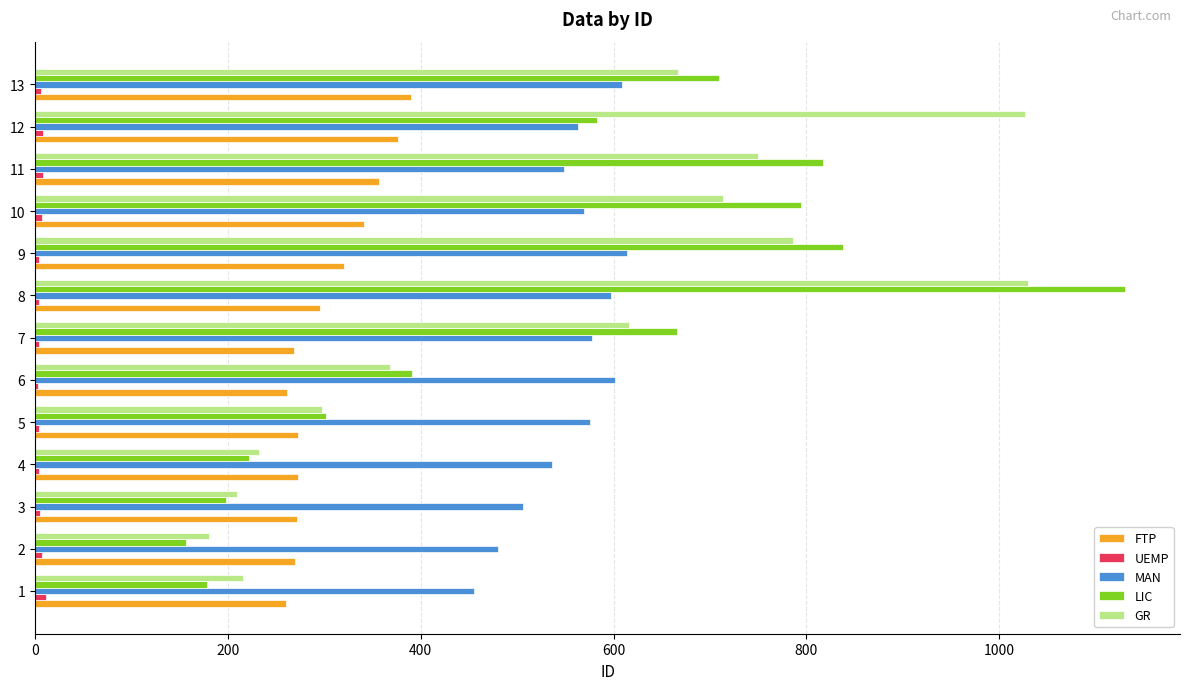

How many categories are shown in the chart?

13